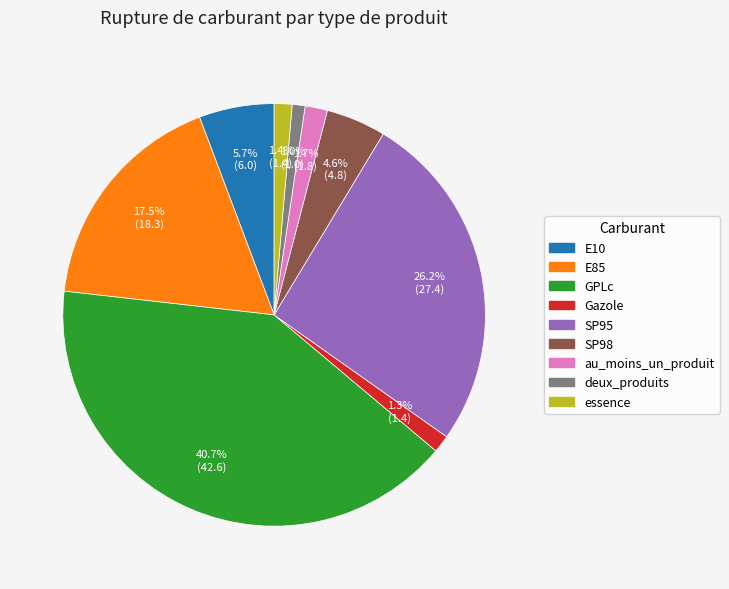

Does any single category account for the majority?

No